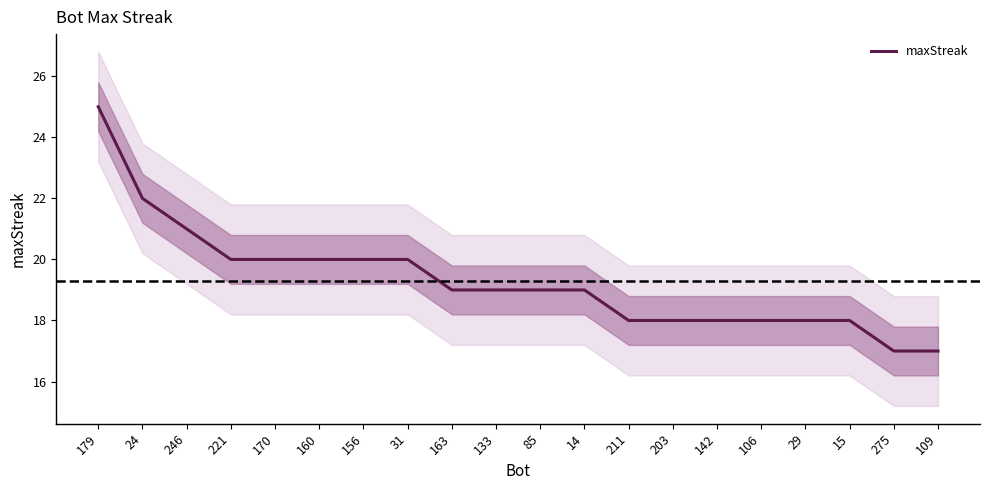

Reading right to left, extract all data points from this chart.

109=17	275=17	15=18	29=18	106=18	142=18	203=18	211=18	14=19	85=19	133=19	163=19	31=20	156=20	160=20	170=20	221=20	246=21	24=22	179=25